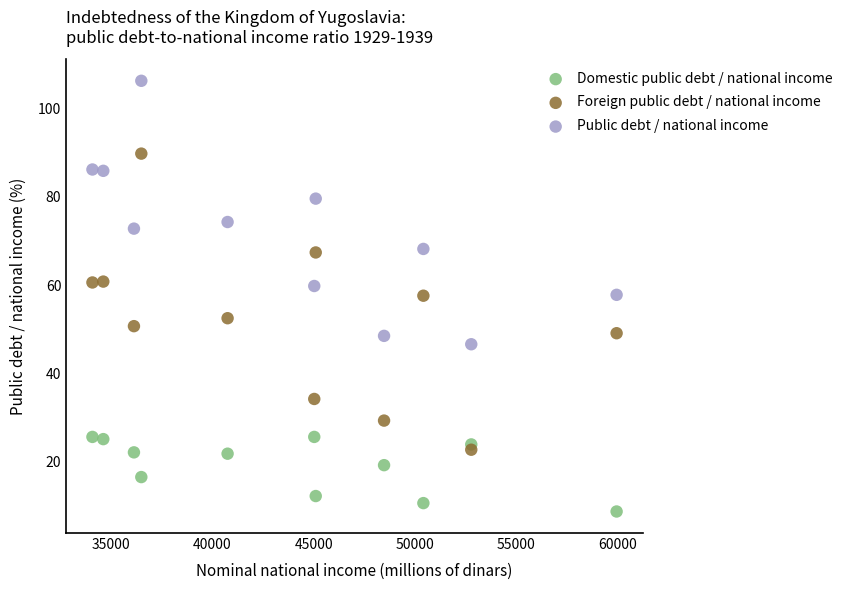

Which series contains the lowest Y value?

Domestic public debt / national income